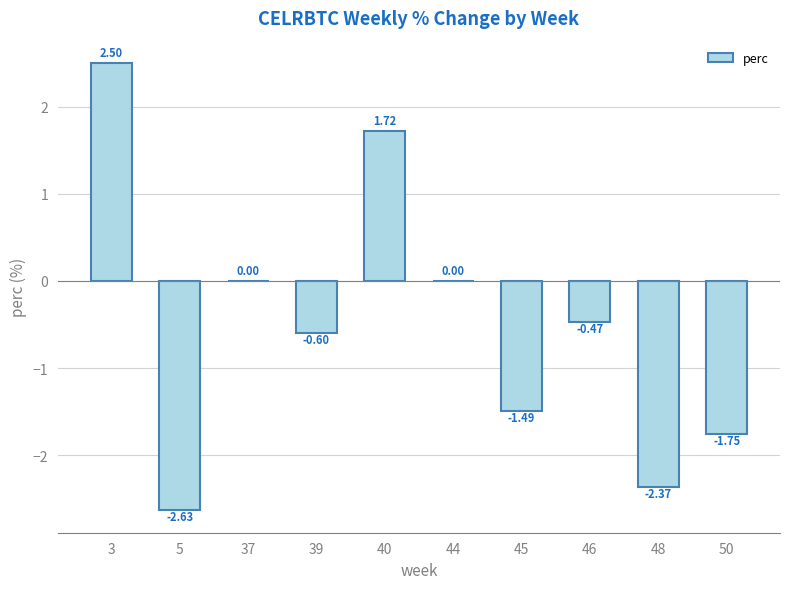

What is the sum of all values?

-5.1